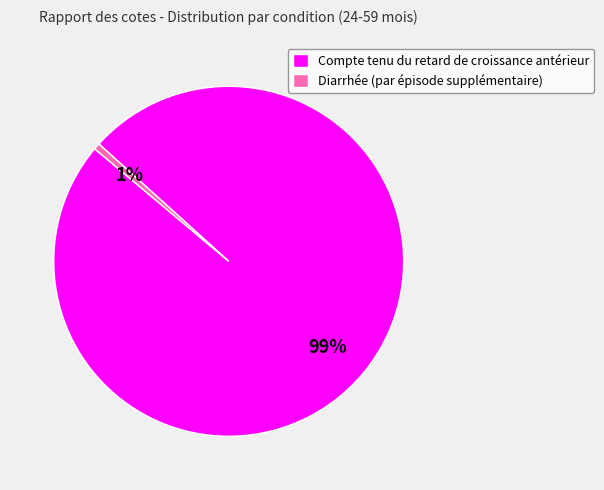

Do Compte tenu du retard de croissance antérieur and Diarrhée (par épisode supplémentaire) together represent more than half of the pie?

Yes